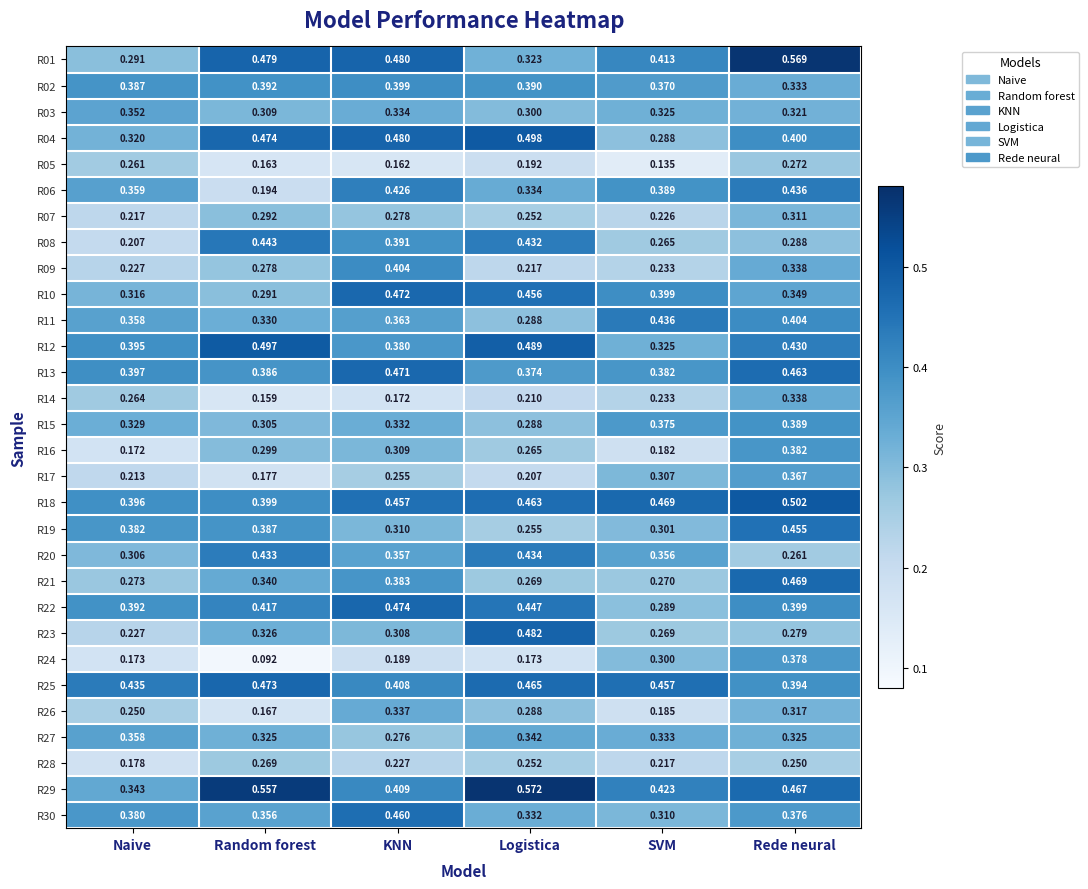

What is the total value across all series at SVM?

9.5